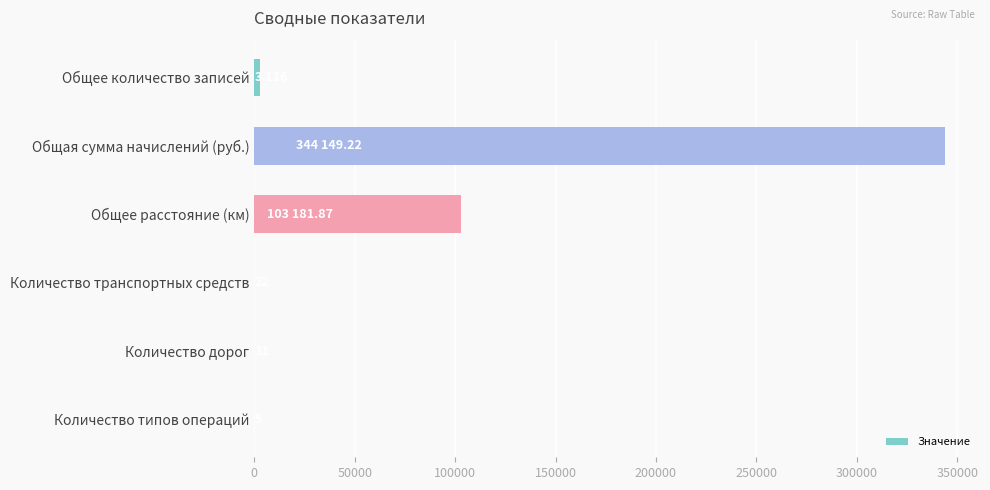

What is the sum of the values at Количество транспортных средств and Количество дорог?

53.0